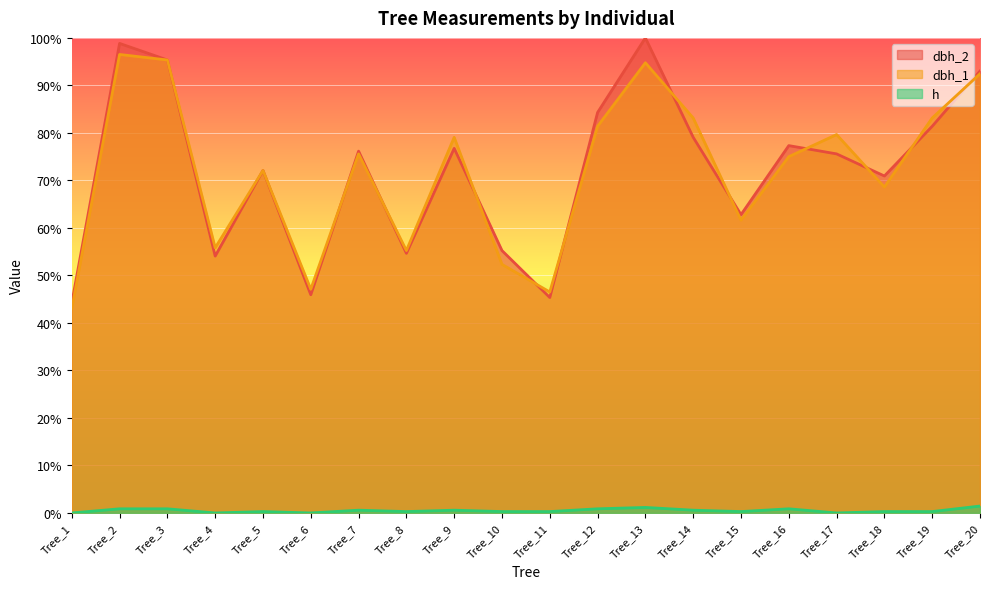

How many interior local valleys does the dbh_1 series have?

6